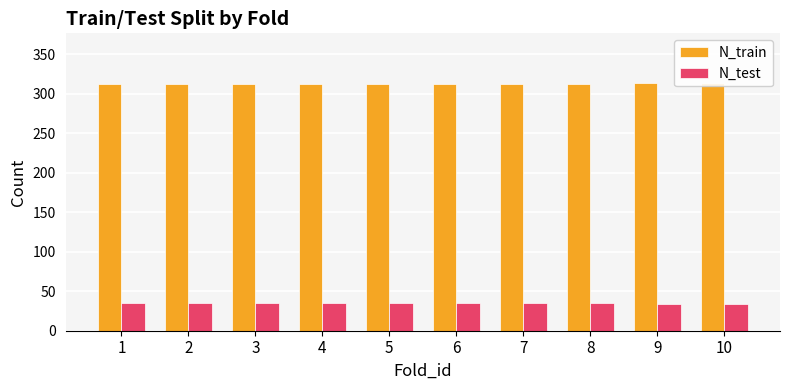

What is the difference between the second highest and second lowest values in the N_train series?

1